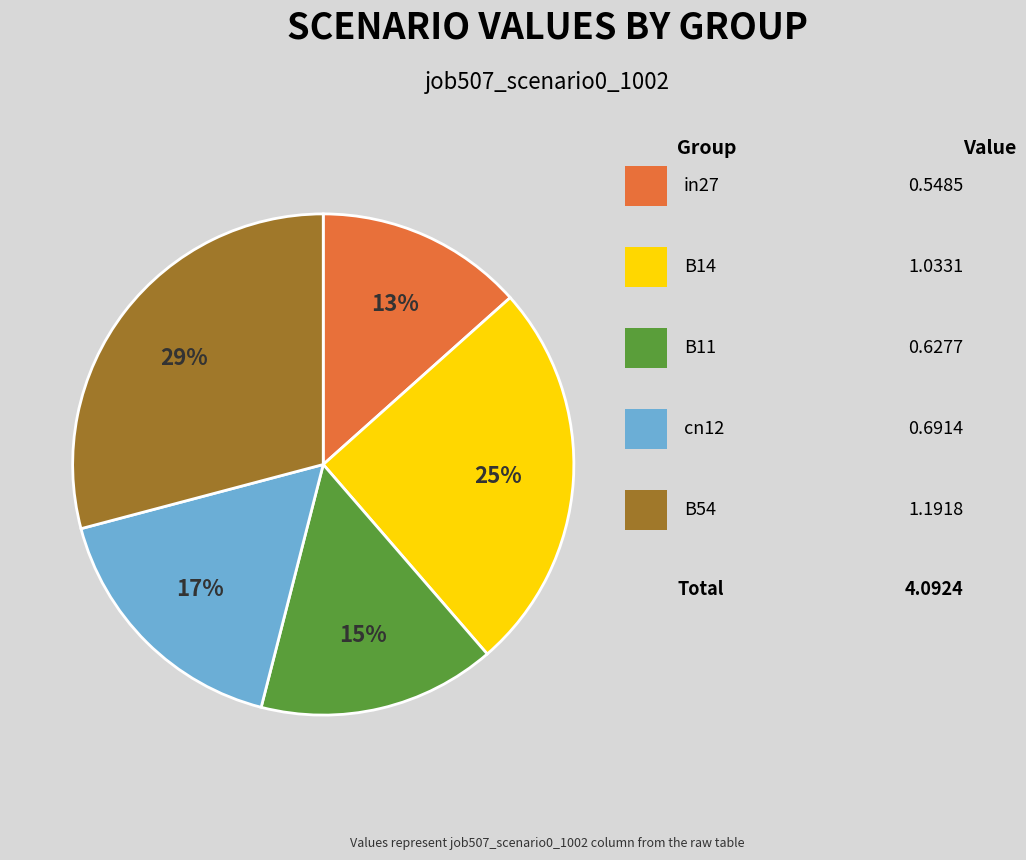

How many slices are in this pie chart?

5